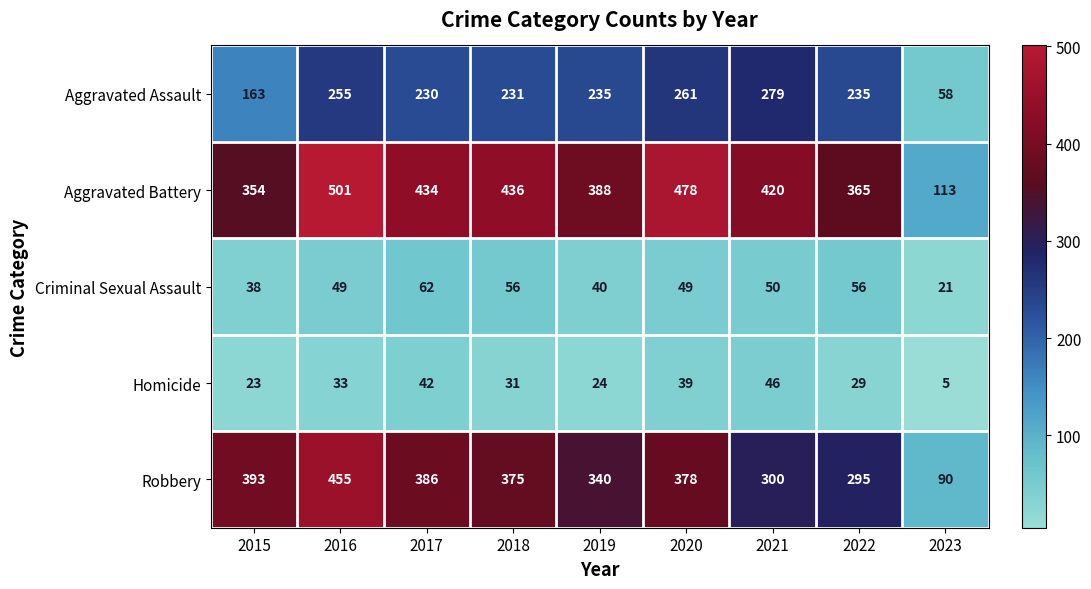

At which label does Aggravated Battery first exceed 420?

2016